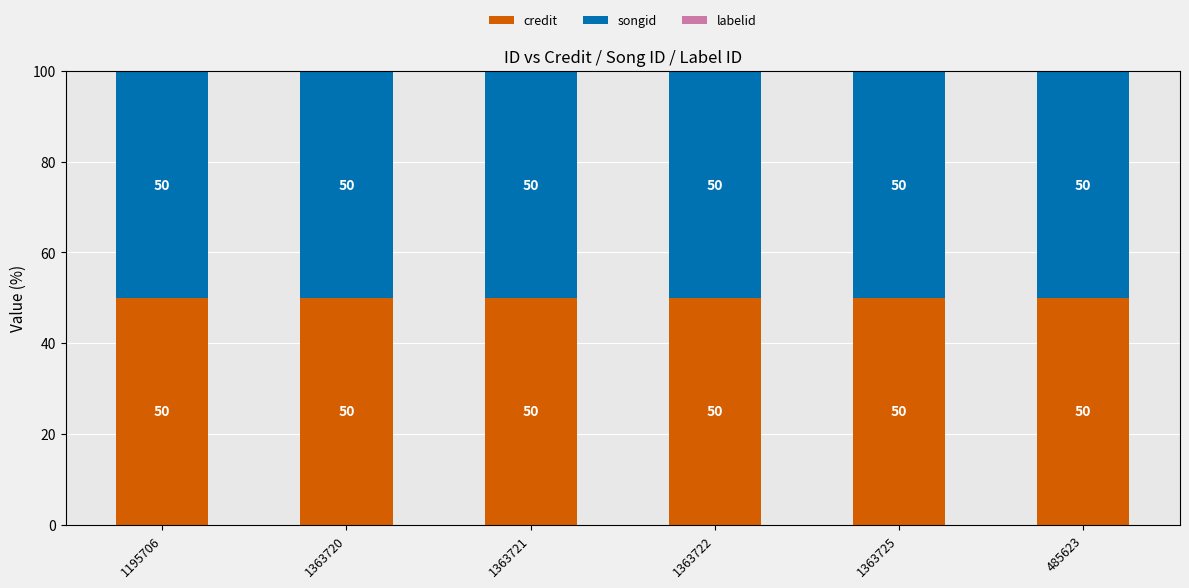

What is the total value across all series at 1195706?

100.0